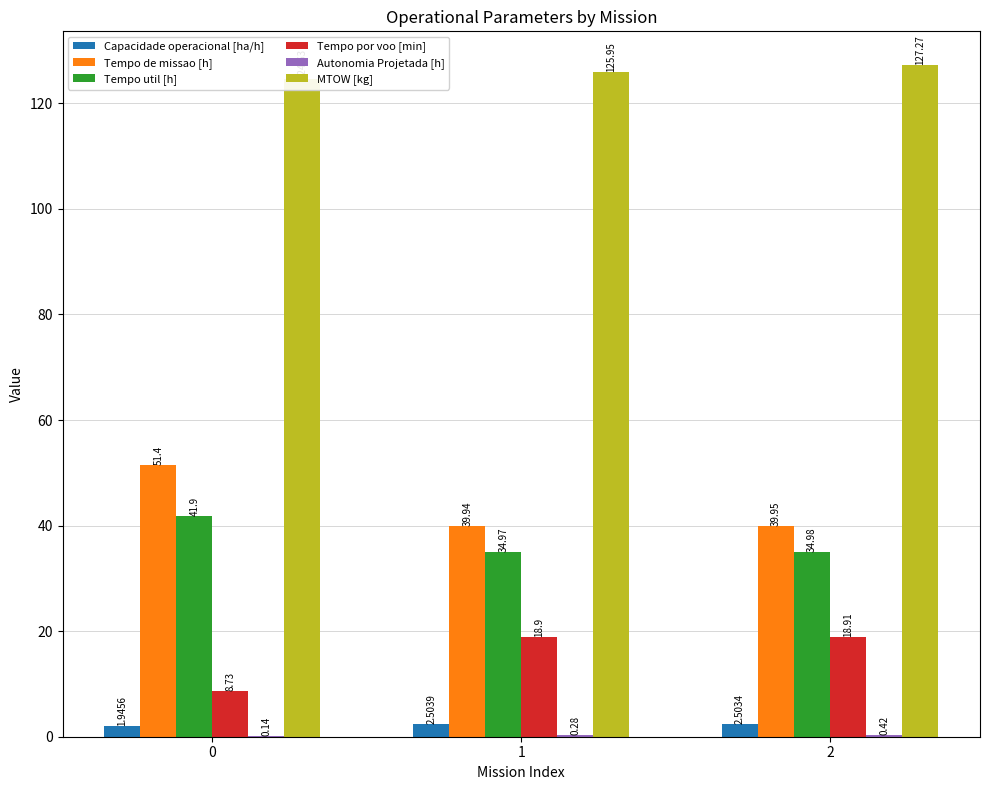

Which series changed the most between 1 and 2?

MTOW [kg]